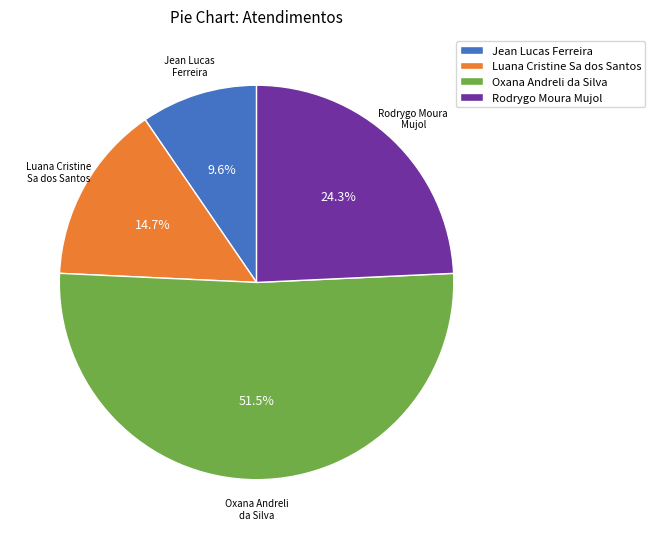

What portion of the pie excludes Jean Lucas Ferreira?

90.4%